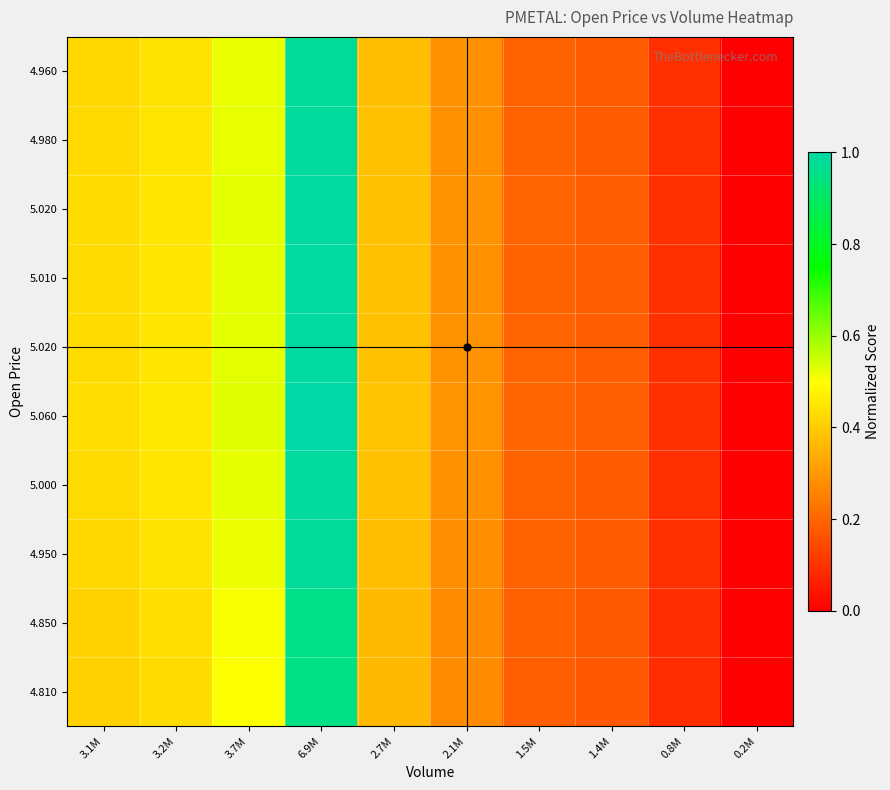

Count the number of data series in this chart.

10